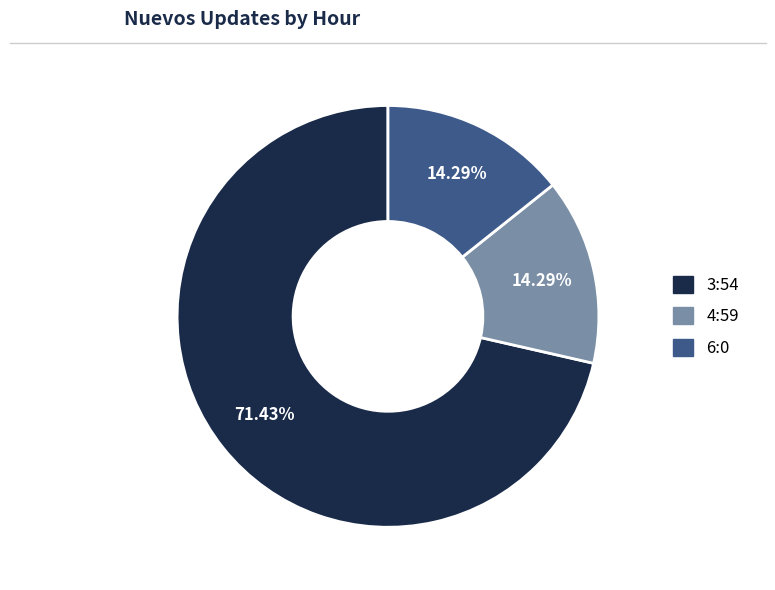

How many slices are in this pie chart?

3